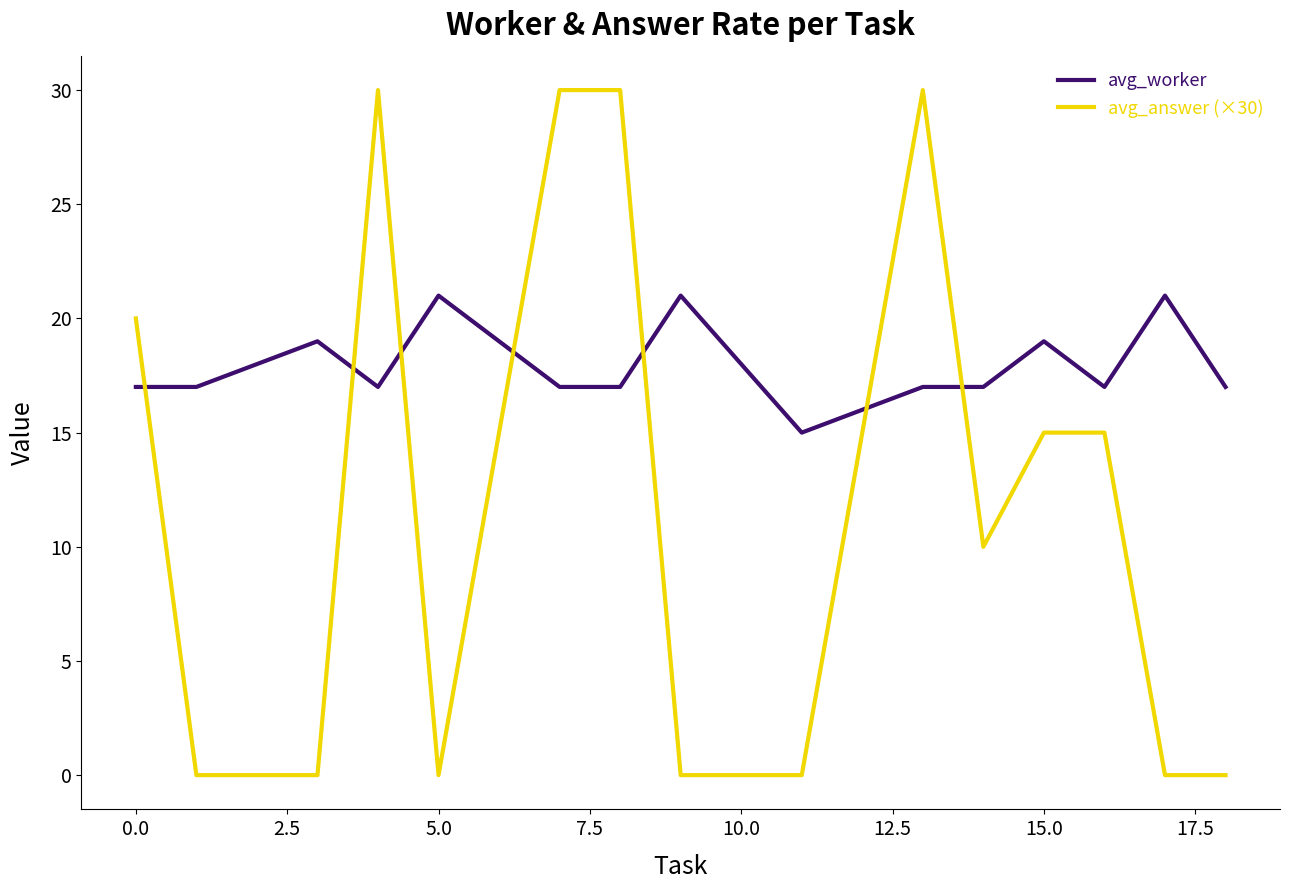

Which series has the largest total across all categories?

avg_worker